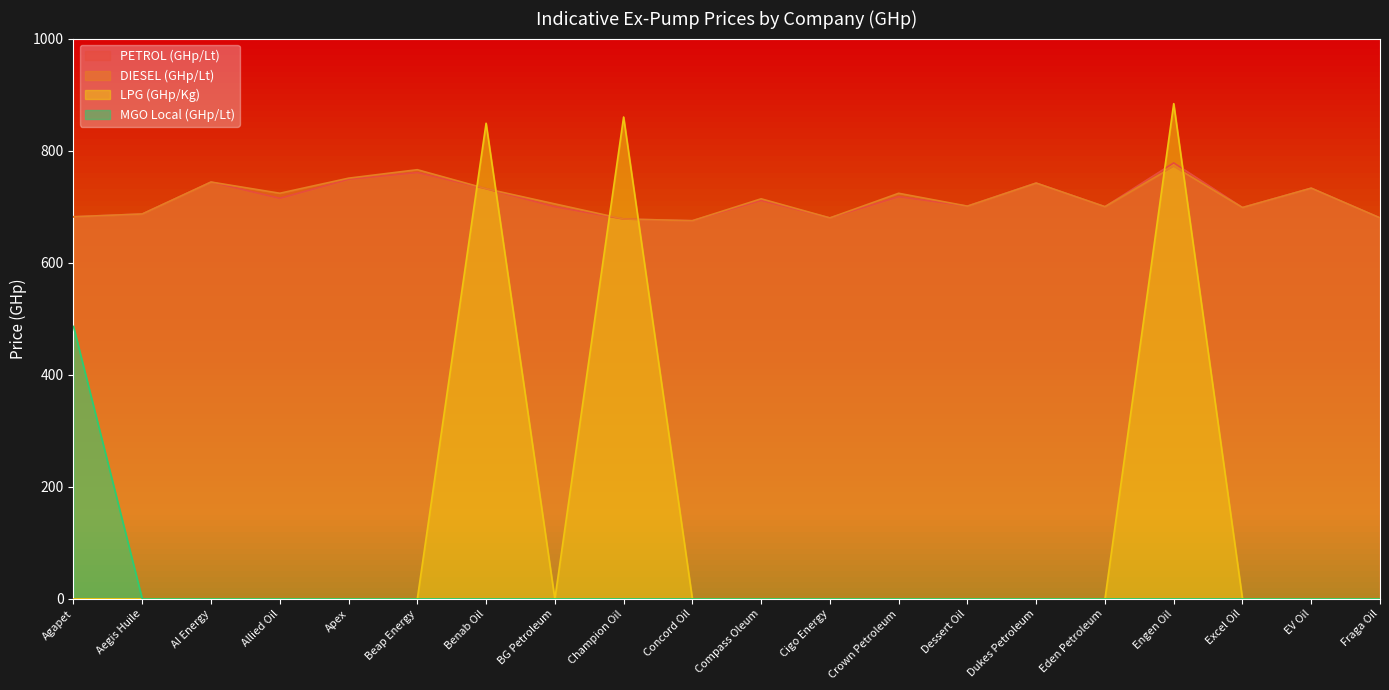

Reading left to right, what are all the values shown in this chart?

PETROL (GHp/Lt): Agapet=682.0	Aegis Huile=687.0	AI Energy=744.0	Allied Oil=715.0	Apex=748.9	Beap Energy=761.0	Benab Oil=732.1	BG Petroleum=699.9	Champion Oil=678.0	Concord Oil=675.0	Compass Oleum=711.1	Cigo Energy=680.0	Crown Petroleum=717.9	Dessert Oil=701.0	Dukes Petroleum=742.1	Eden Petroleum=700.0	Engen Oil=778.1	Excel Oil=698.5	EV Oil=733.1	Fraga Oil=680.0
DIESEL (GHp/Lt): Agapet=682.0	Aegis Huile=687.0	AI Energy=744.0	Allied Oil=724.0	Apex=750.9	Beap Energy=766.0	Benab Oil=732.1	BG Petroleum=705.0	Champion Oil=678.0	Concord Oil=675.0	Compass Oleum=714.1	Cigo Energy=680.0	Crown Petroleum=723.9	Dessert Oil=701.0	Dukes Petroleum=742.1	Eden Petroleum=700.0	Engen Oil=772.1	Excel Oil=698.5	EV Oil=733.1	Fraga Oil=680.0
LPG (GHp/Kg): Agapet=0.0	Aegis Huile=0.0	AI Energy=0.0	Allied Oil=0.0	Apex=0.0	Beap Energy=0.0	Benab Oil=848.9	BG Petroleum=0.0	Champion Oil=860.0	Concord Oil=0.0	Compass Oleum=0.0	Cigo Energy=0.0	Crown Petroleum=0.0	Dessert Oil=0.0	Dukes Petroleum=0.0	Eden Petroleum=0.0	Engen Oil=883.9	Excel Oil=0.0	EV Oil=0.0	Fraga Oil=0.0
MGO Local (GHp/Lt): Agapet=486.3	Aegis Huile=0.0	AI Energy=0.0	Allied Oil=0.0	Apex=0.0	Beap Energy=0.0	Benab Oil=0.0	BG Petroleum=0.0	Champion Oil=0.0	Concord Oil=0.0	Compass Oleum=0.0	Cigo Energy=0.0	Crown Petroleum=0.0	Dessert Oil=0.0	Dukes Petroleum=0.0	Eden Petroleum=0.0	Engen Oil=0.0	Excel Oil=0.0	EV Oil=0.0	Fraga Oil=0.0